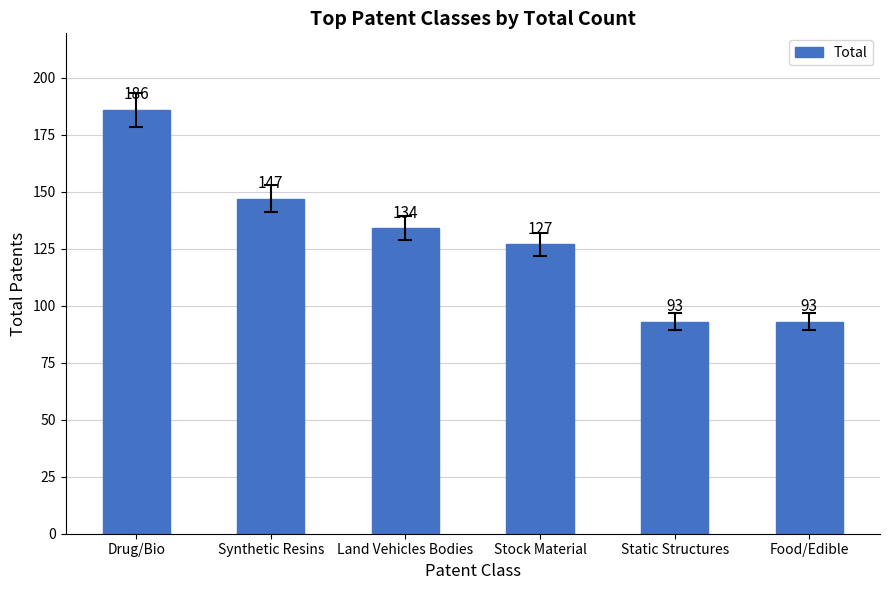

What is the greatest value displayed?

186